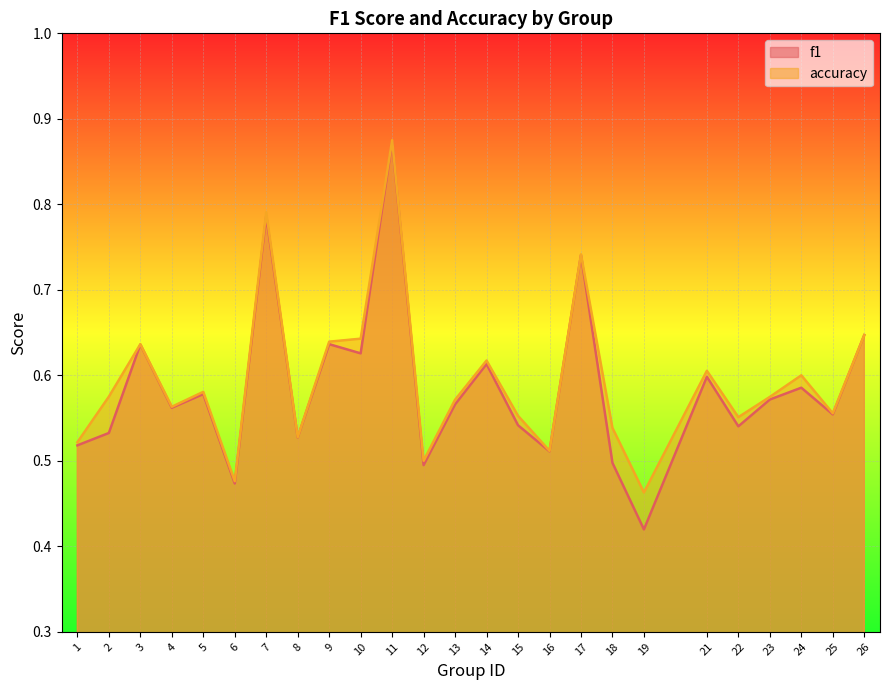

At which category is the sum across all series the highest?

11